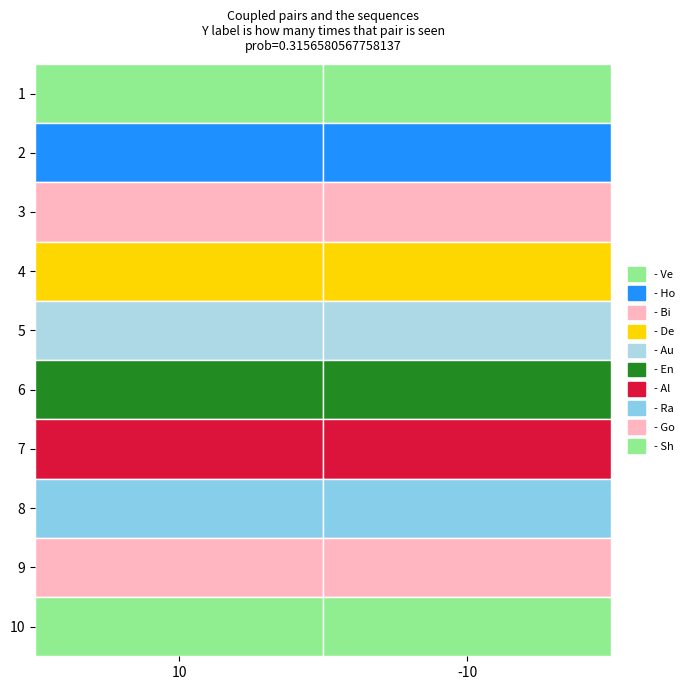

What is the sum of all 8 values?

755